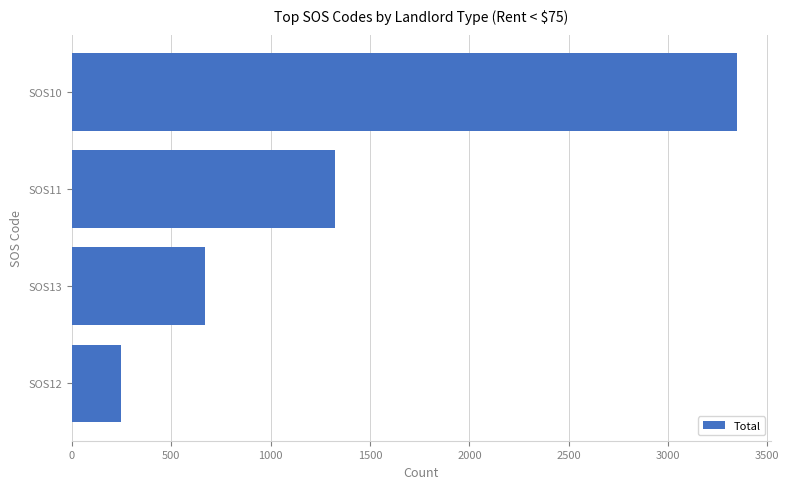

Where is the data nearest to the value 1797?

SOS11